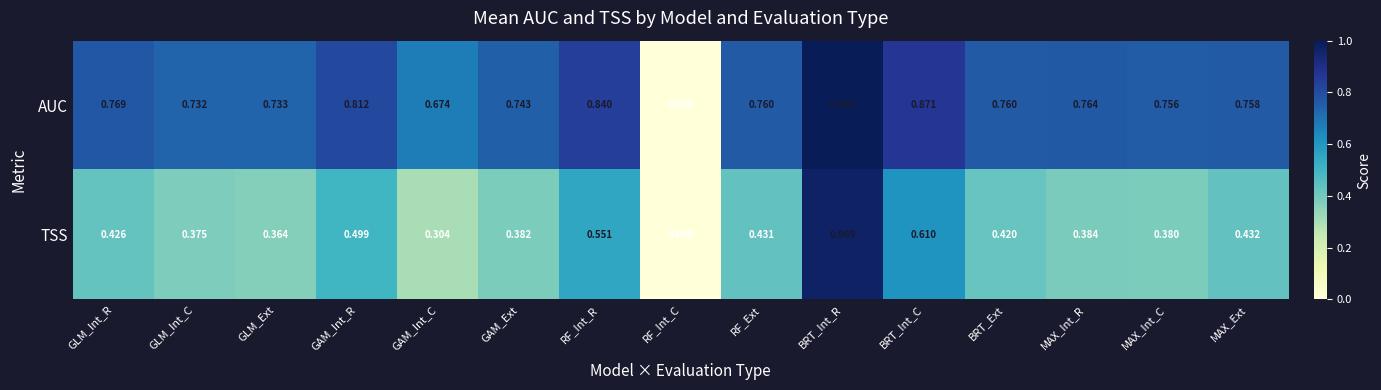

Where is TSS nearest to the value 0?

RF_Int_C